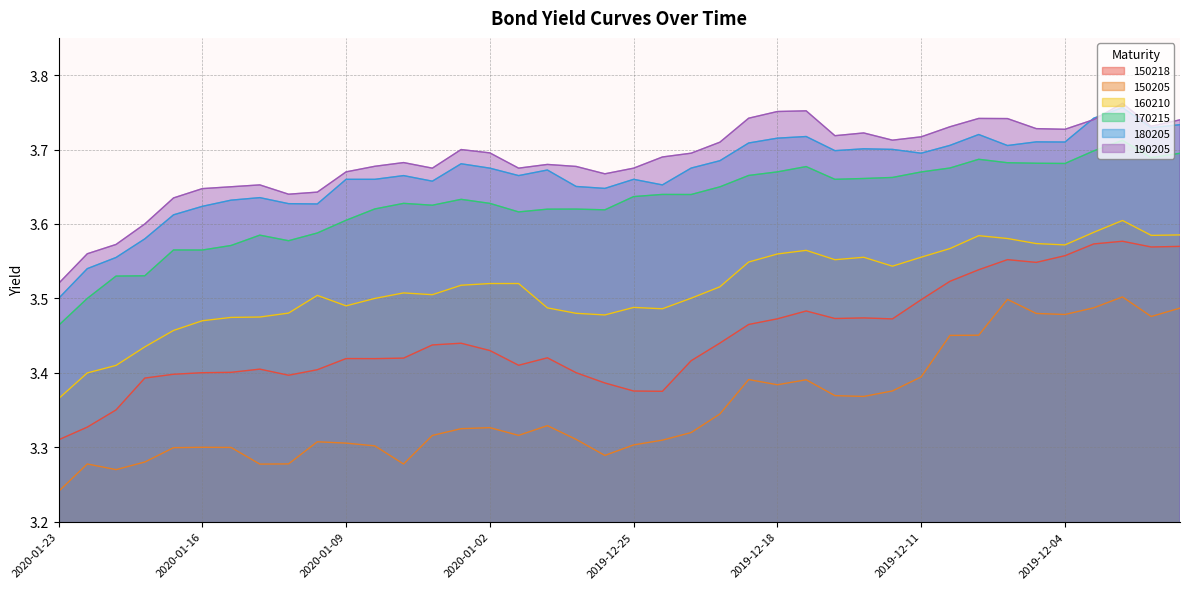

At which category does 150218 reach its first local valley?

2020-01-13